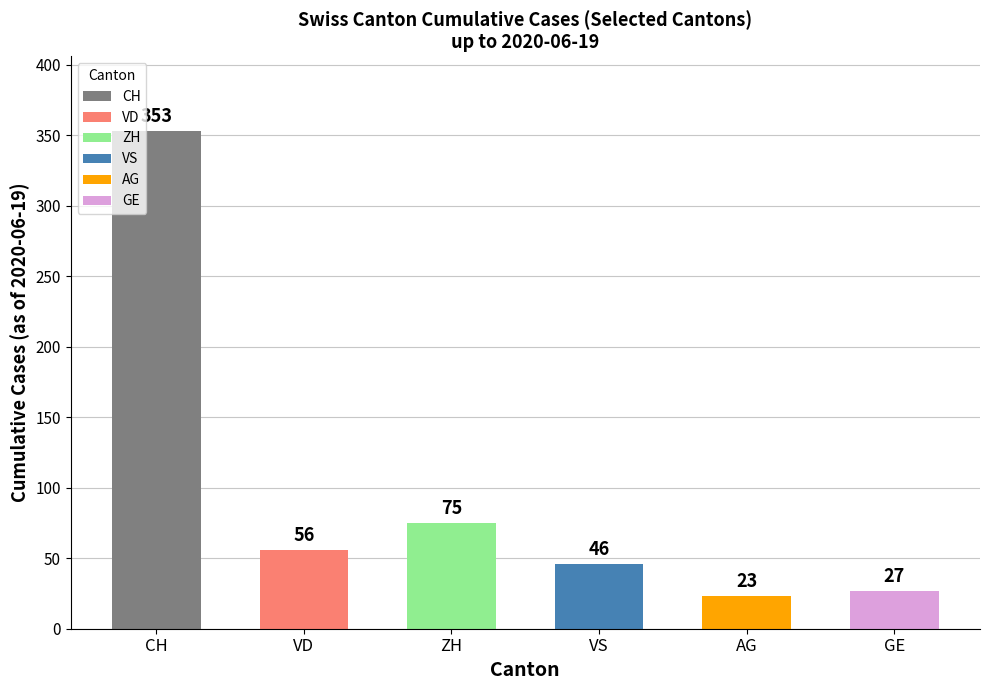

Which label corresponds to the largest value in the chart?

CH